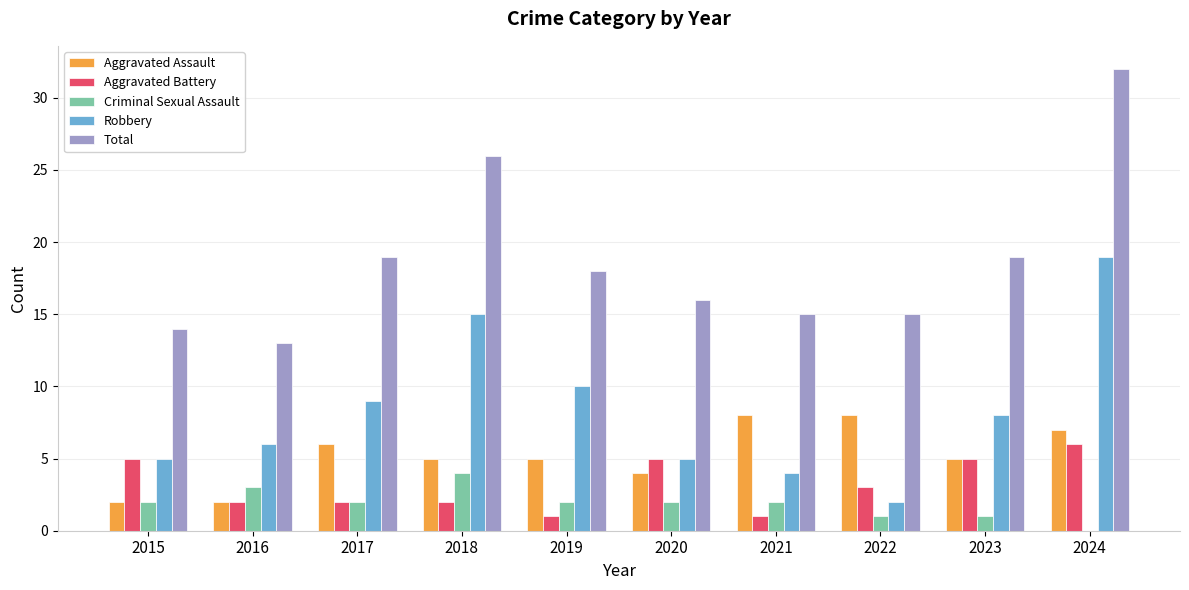

Reading left to right, extract all data points from this chart.

Aggravated Assault: 2015=2	2016=2	2017=6	2018=5	2019=5	2020=4	2021=8	2022=8	2023=5	2024=7
Aggravated Battery: 2015=5	2016=2	2017=2	2018=2	2019=1	2020=5	2021=1	2022=3	2023=5	2024=6
Criminal Sexual Assault: 2015=2	2016=3	2017=2	2018=4	2019=2	2020=2	2021=2	2022=1	2023=1	2024=0
Robbery: 2015=5	2016=6	2017=9	2018=15	2019=10	2020=5	2021=4	2022=2	2023=8	2024=19
Total: 2015=14	2016=13	2017=19	2018=26	2019=18	2020=16	2021=15	2022=15	2023=19	2024=32